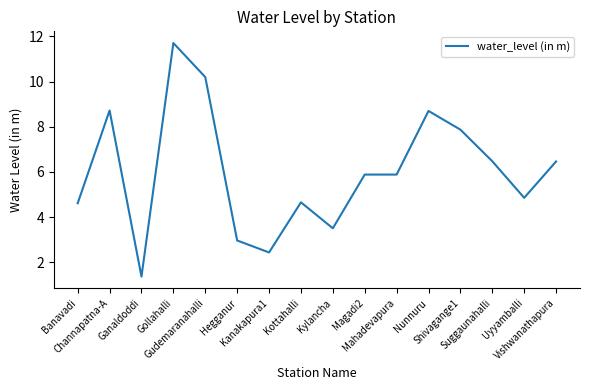

True or false: the data has more than 2 interior local peaks.

True